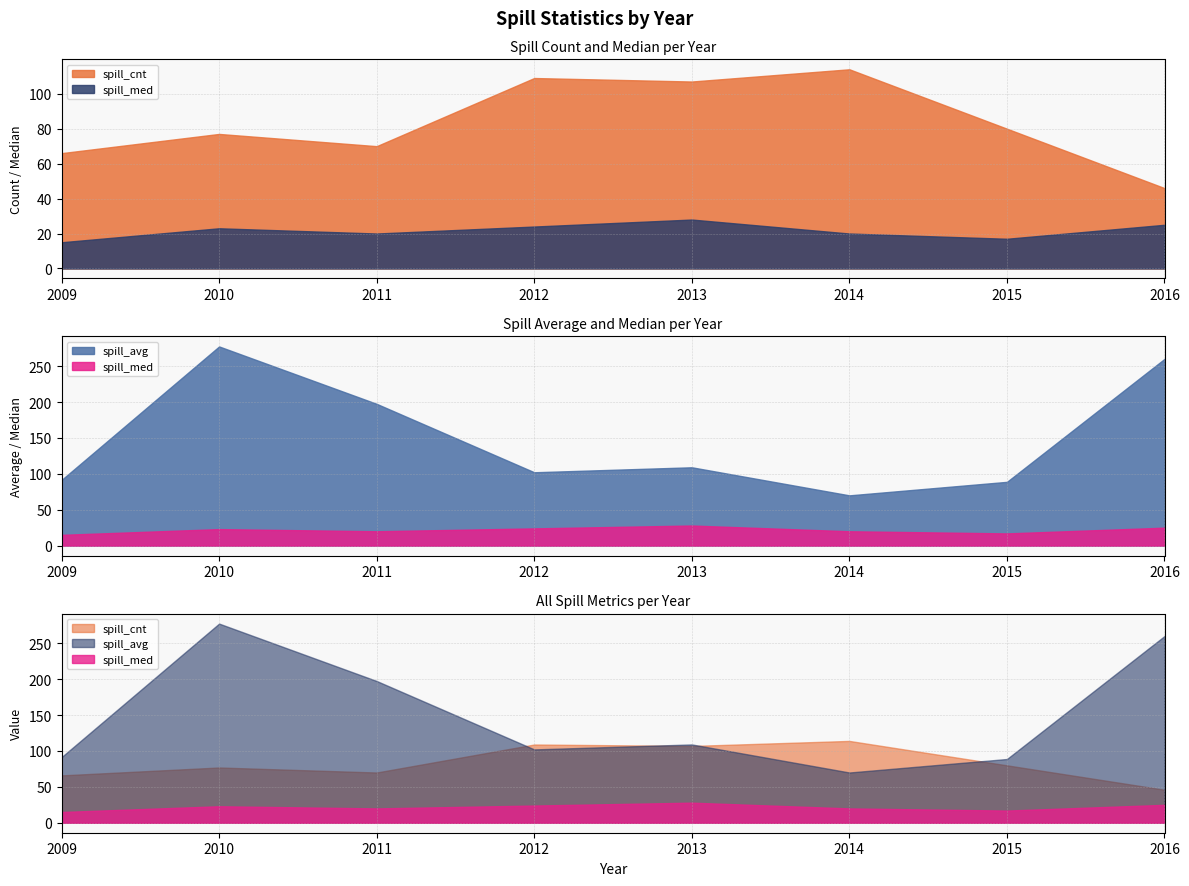

What is the difference between the maximum and minimum values in the spill_med series?

13.0